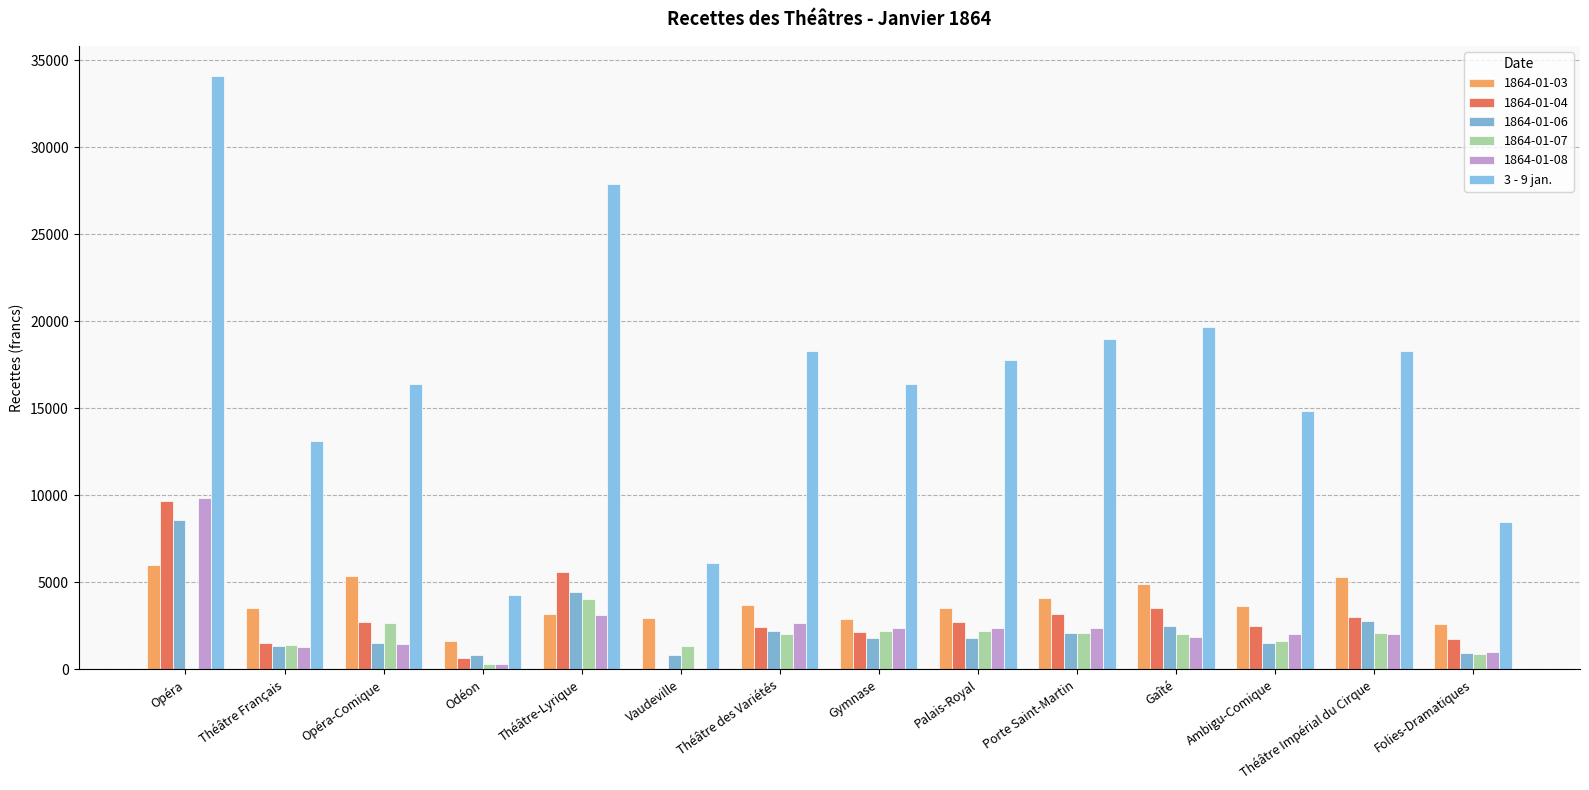

How many categories are shown in the chart?

14